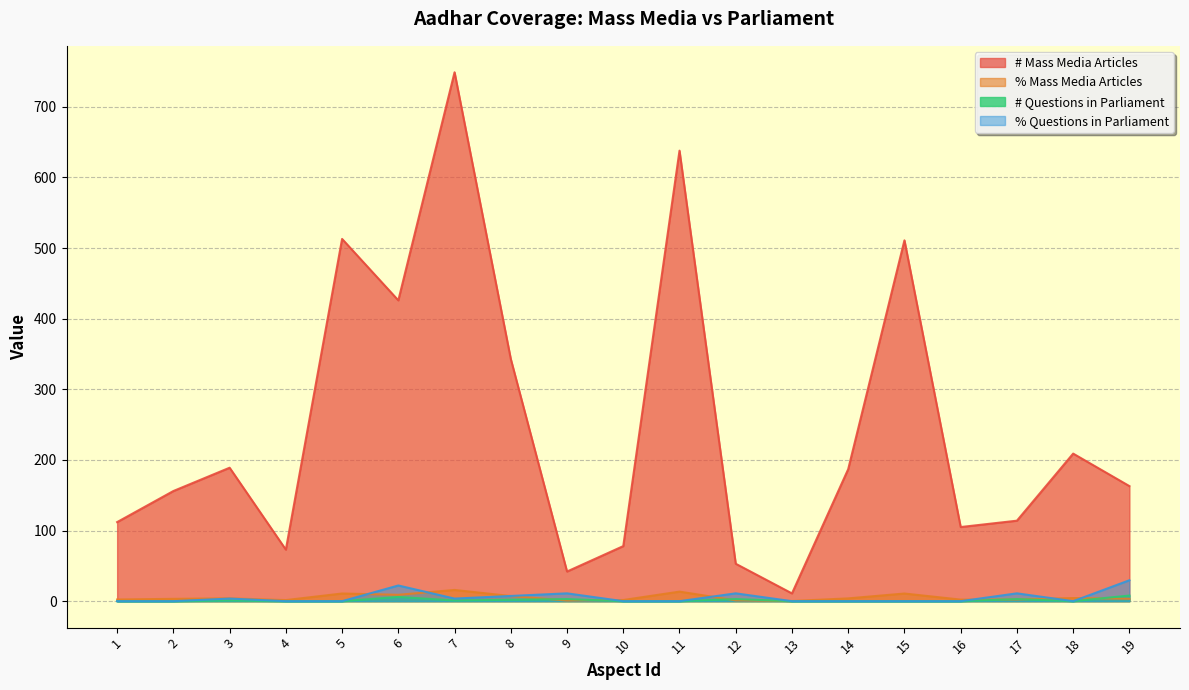

What is the total value across all series at 17?

130.5